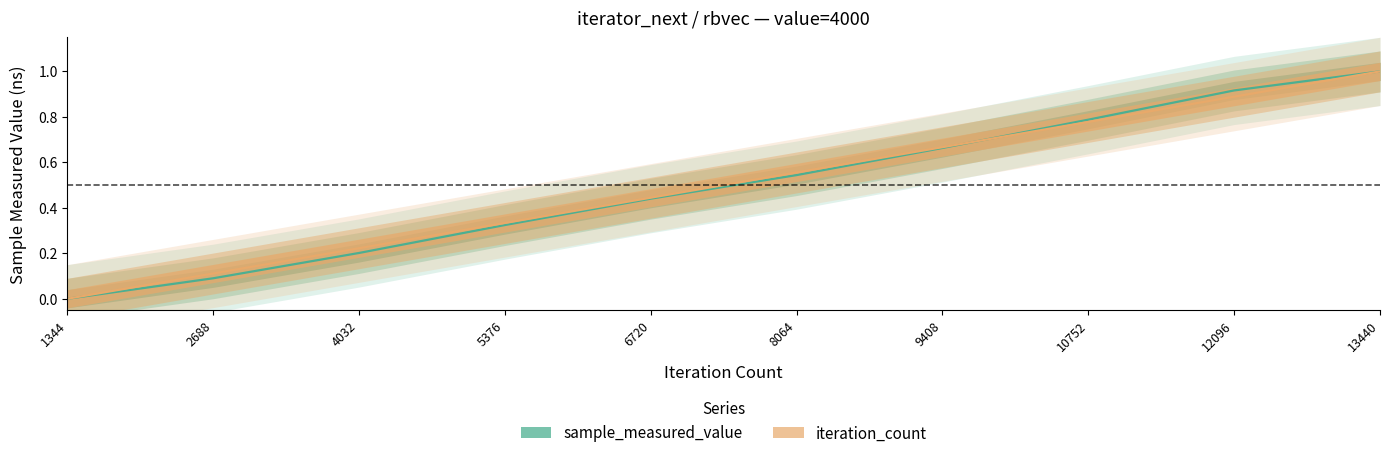

The sample_measured_value series shows 0.8 at 10752. True or false?

True